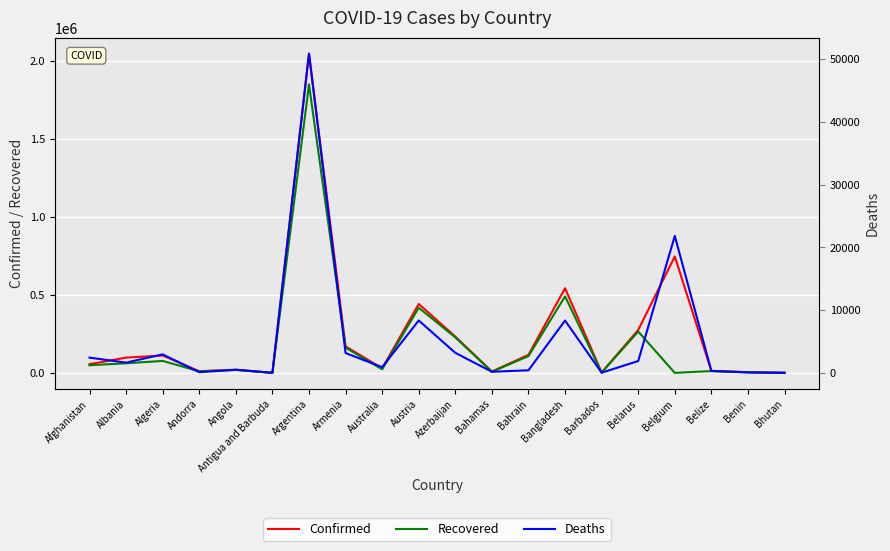

In Confirmed, how many points are higher than both neighbors (excluding endpoints)?

6